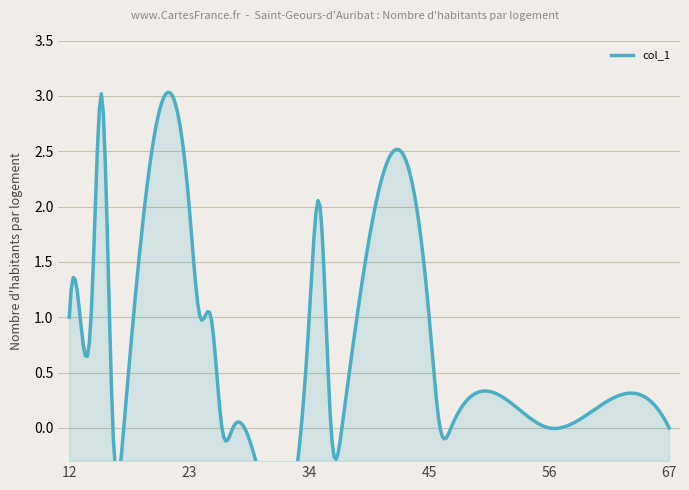

True or false: col_3 and col_5 intersect in this chart.

False